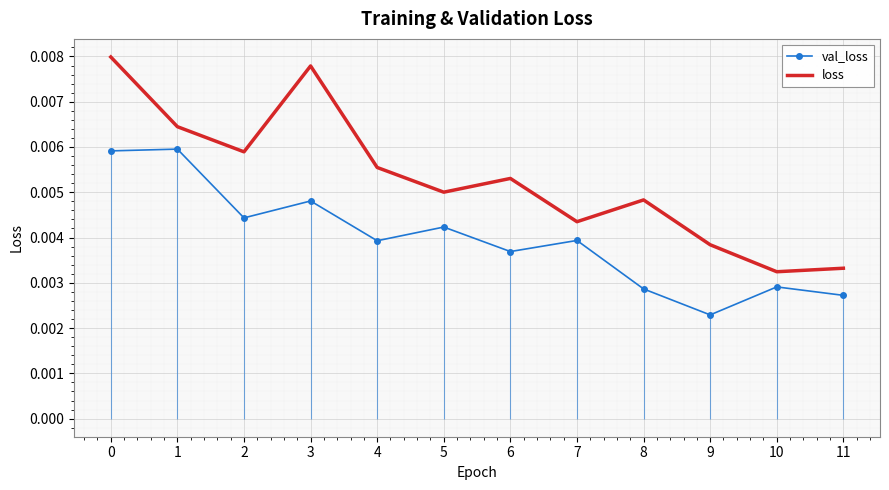

At how many categories does at least one series exceed 0?

12